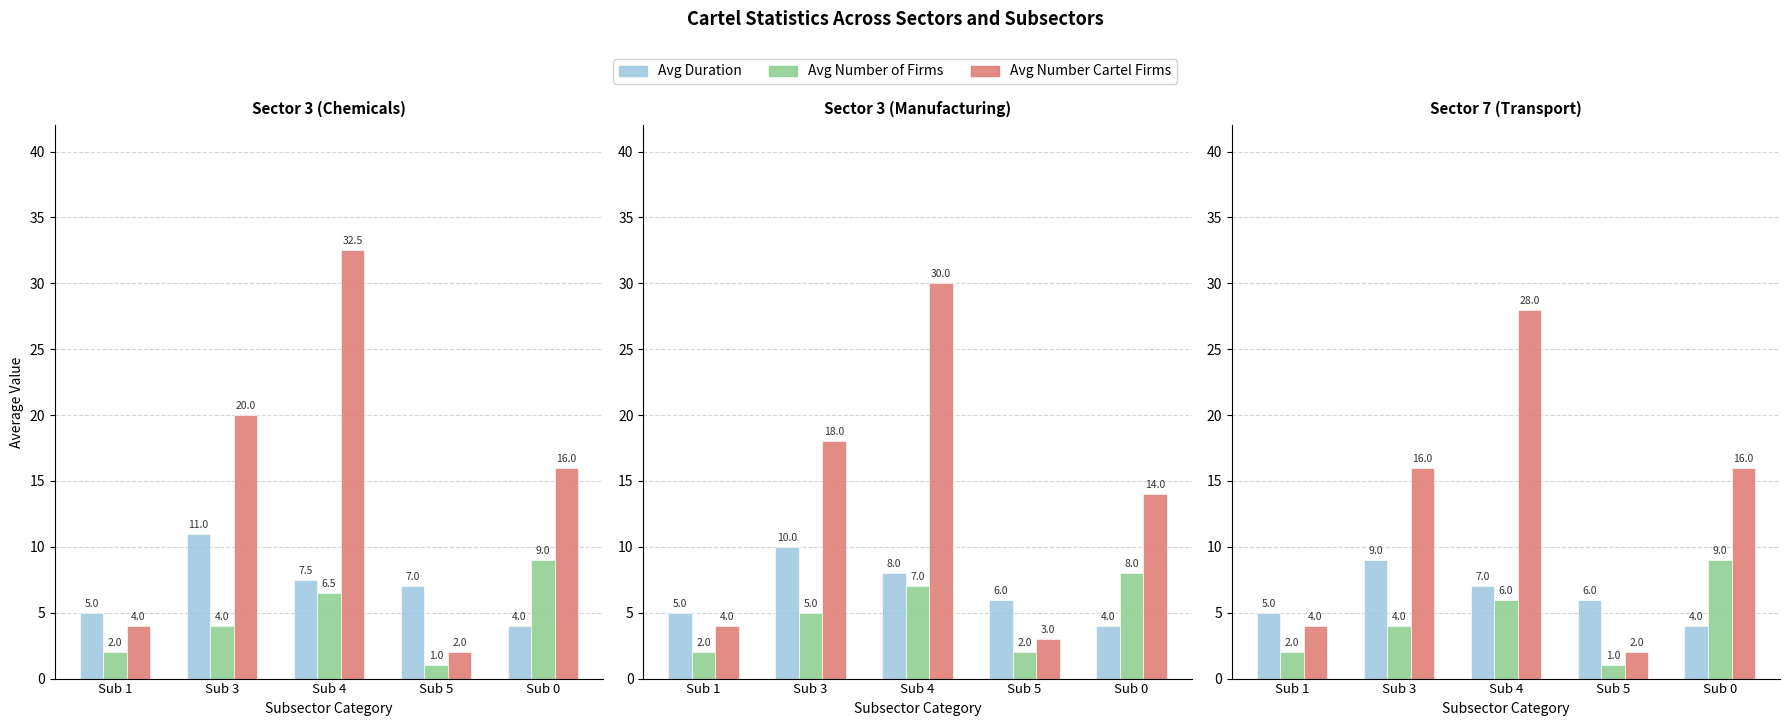

Are the bars horizontal?

No